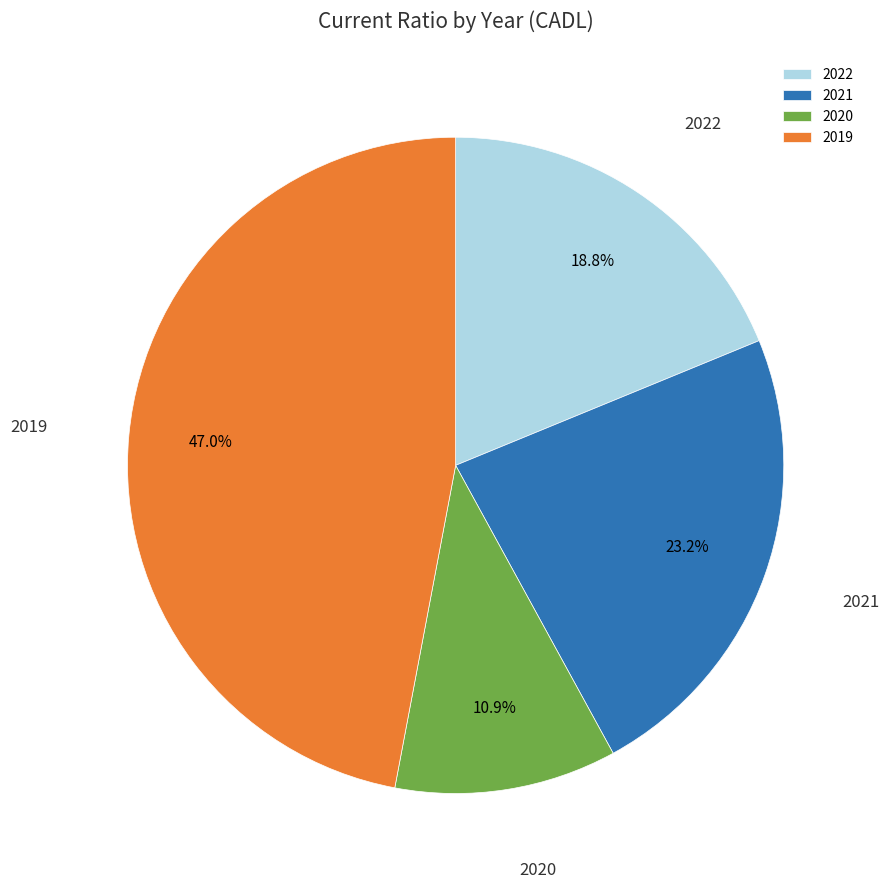

Does any single category account for the majority?

No